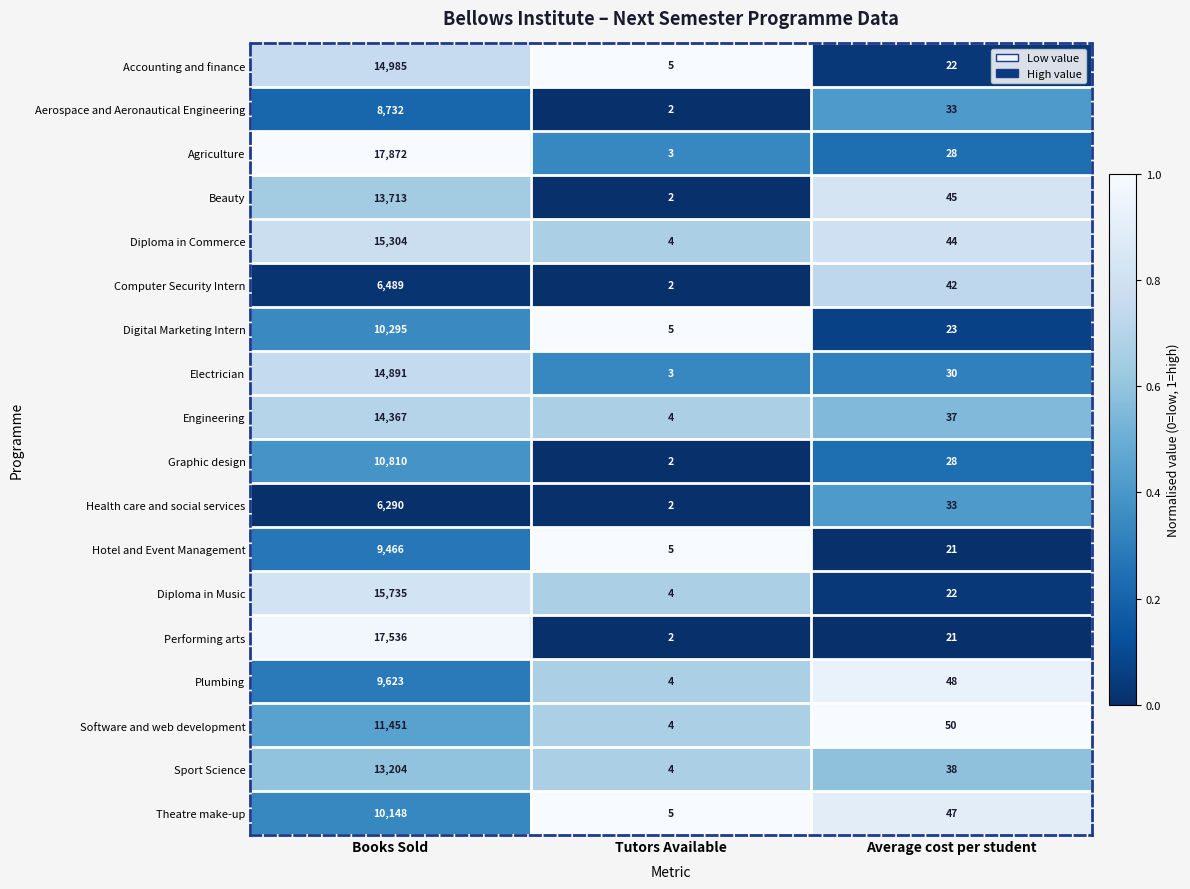

The value of Software and web development at Books Sold is 16732. True or false?

False